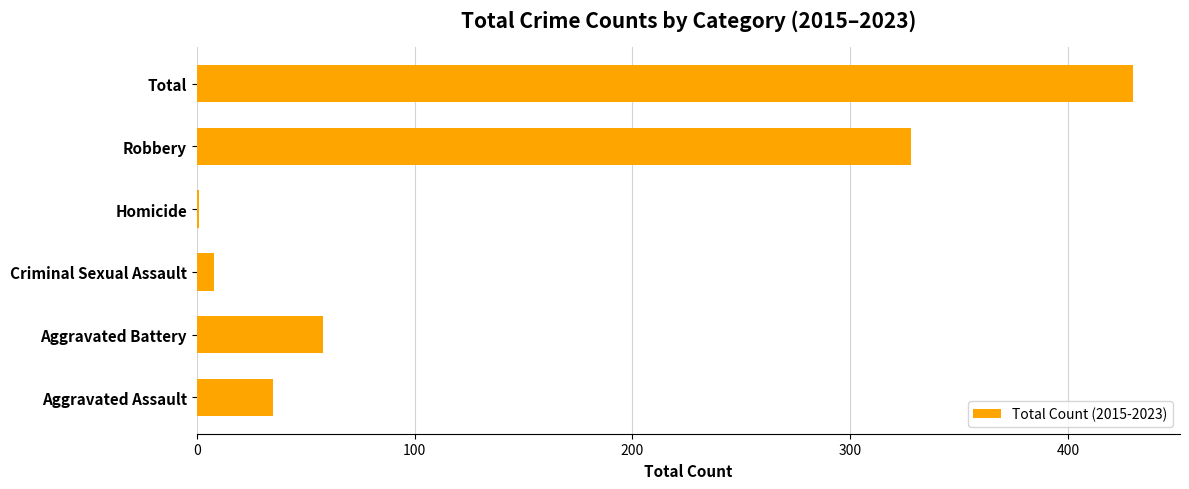

What is the greatest value displayed?

430